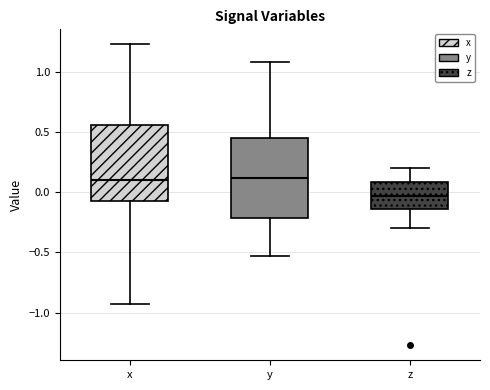

Which box's median line is the lowest?

z